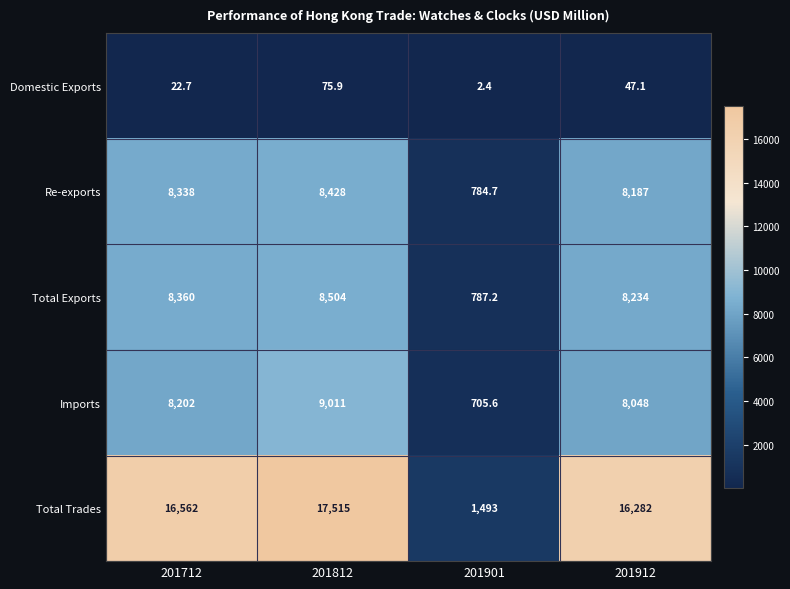

Read the Re-exports value at 201901.

784.7